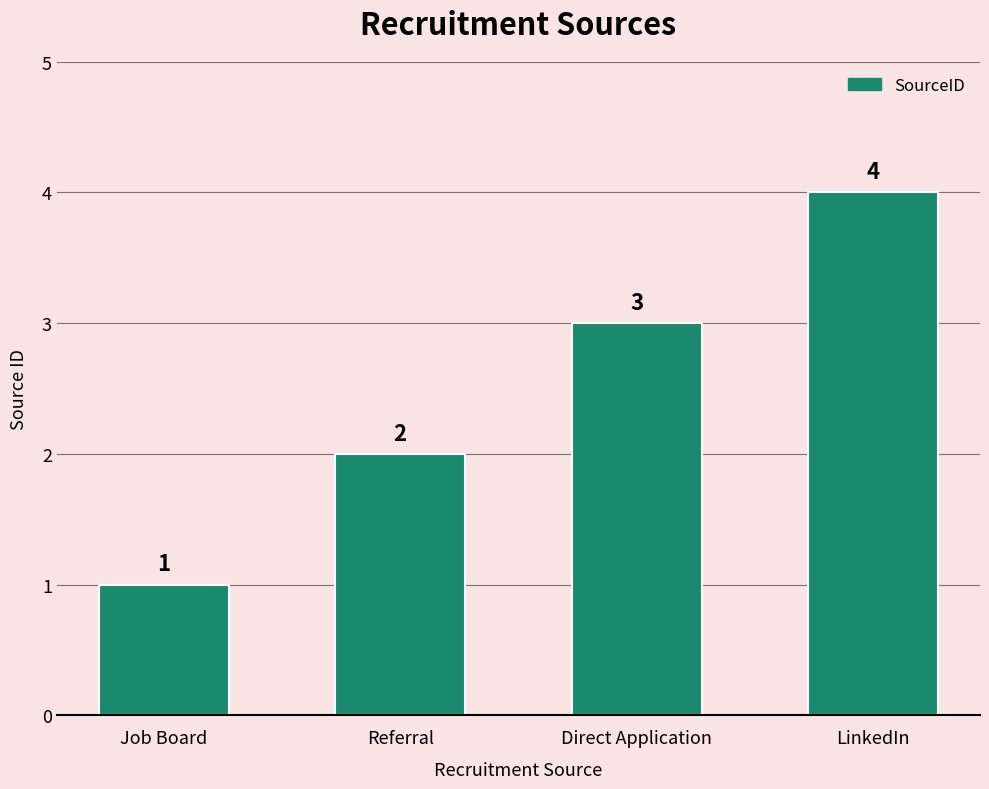

Reading right to left, what are all the values shown in this chart?

4	3	2	1